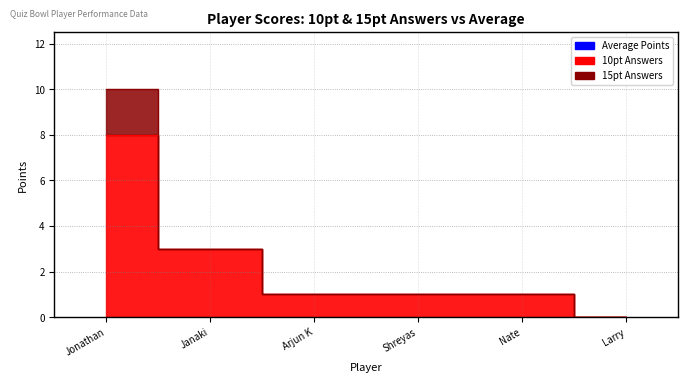

What is the label of the 2nd point from the right?

Nate